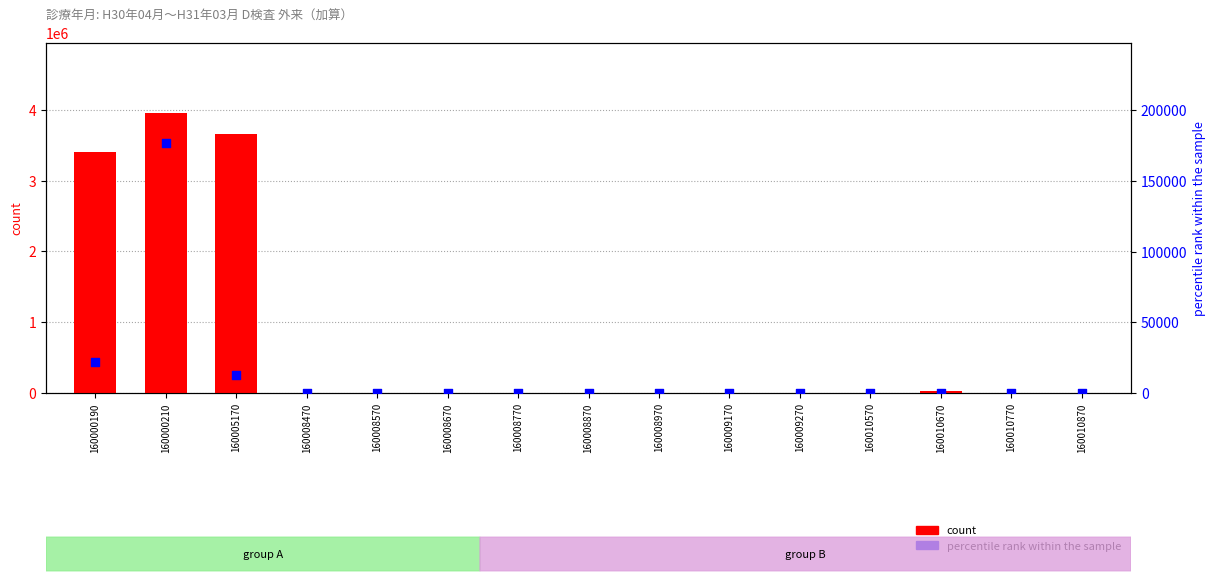

At which category is the sum across all series the highest?

160000210